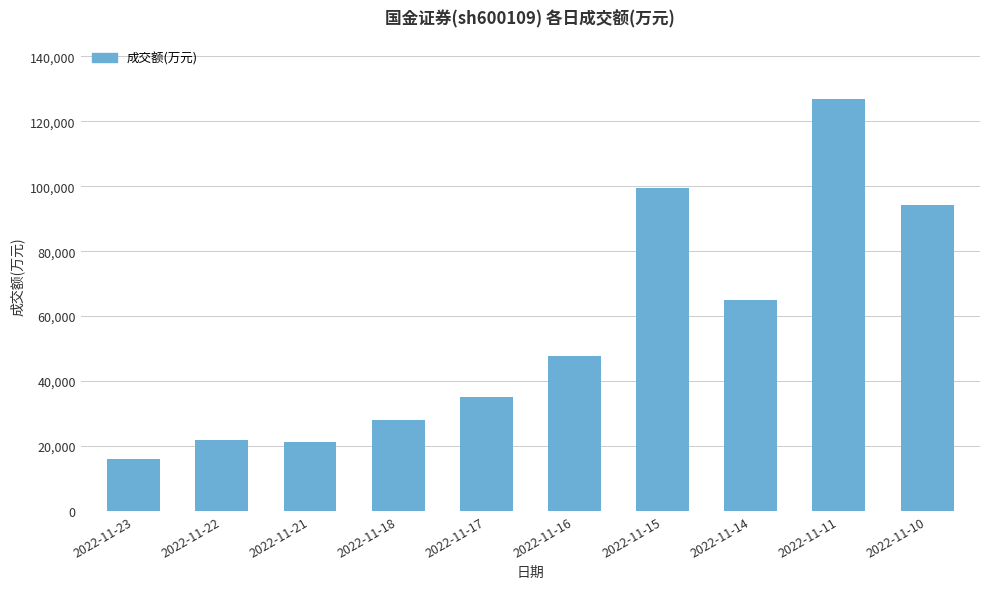

Reading right to left, transcribe all the data shown in this chart.

2022-11-10=94307	2022-11-11=126849	2022-11-14=64966	2022-11-15=99586	2022-11-16=47801	2022-11-17=35085	2022-11-18=28092	2022-11-21=21213	2022-11-22=21831	2022-11-23=15909